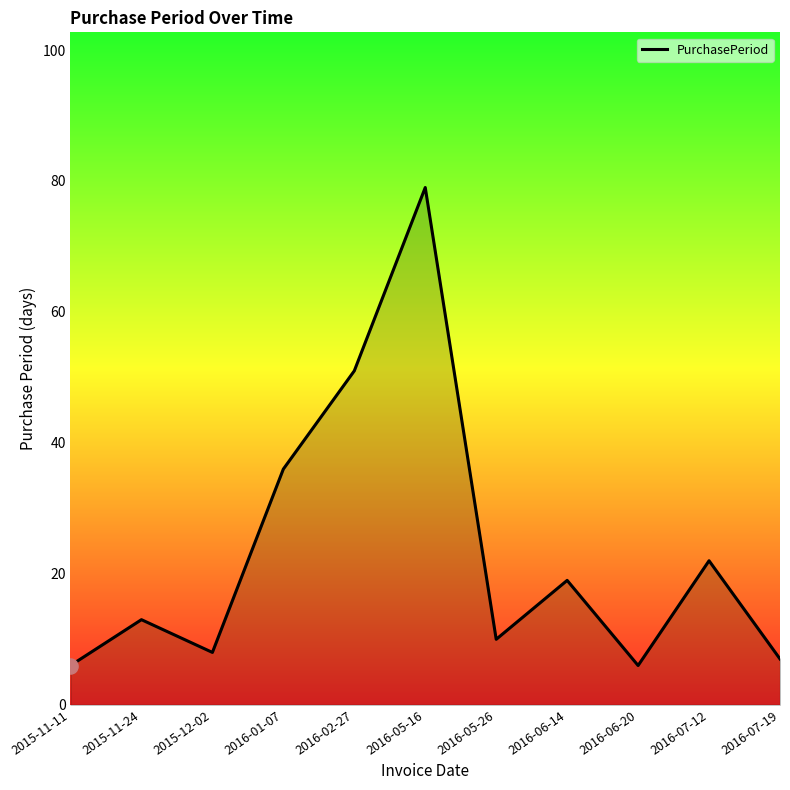

Between 2016-07-12 and 2016-05-16, which is larger?

2016-05-16